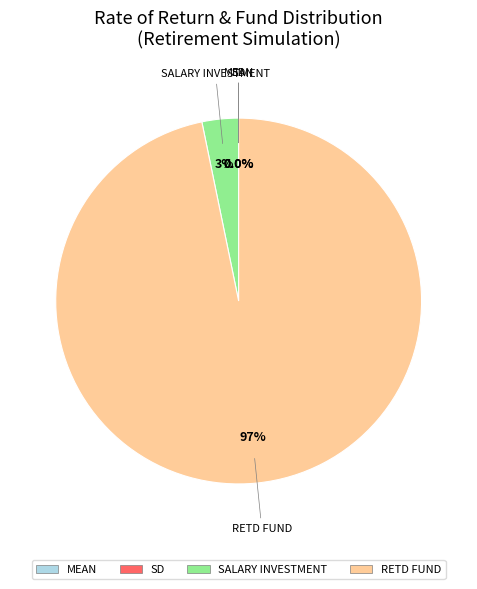

Is there any slice that represents more than half of the pie?

Yes